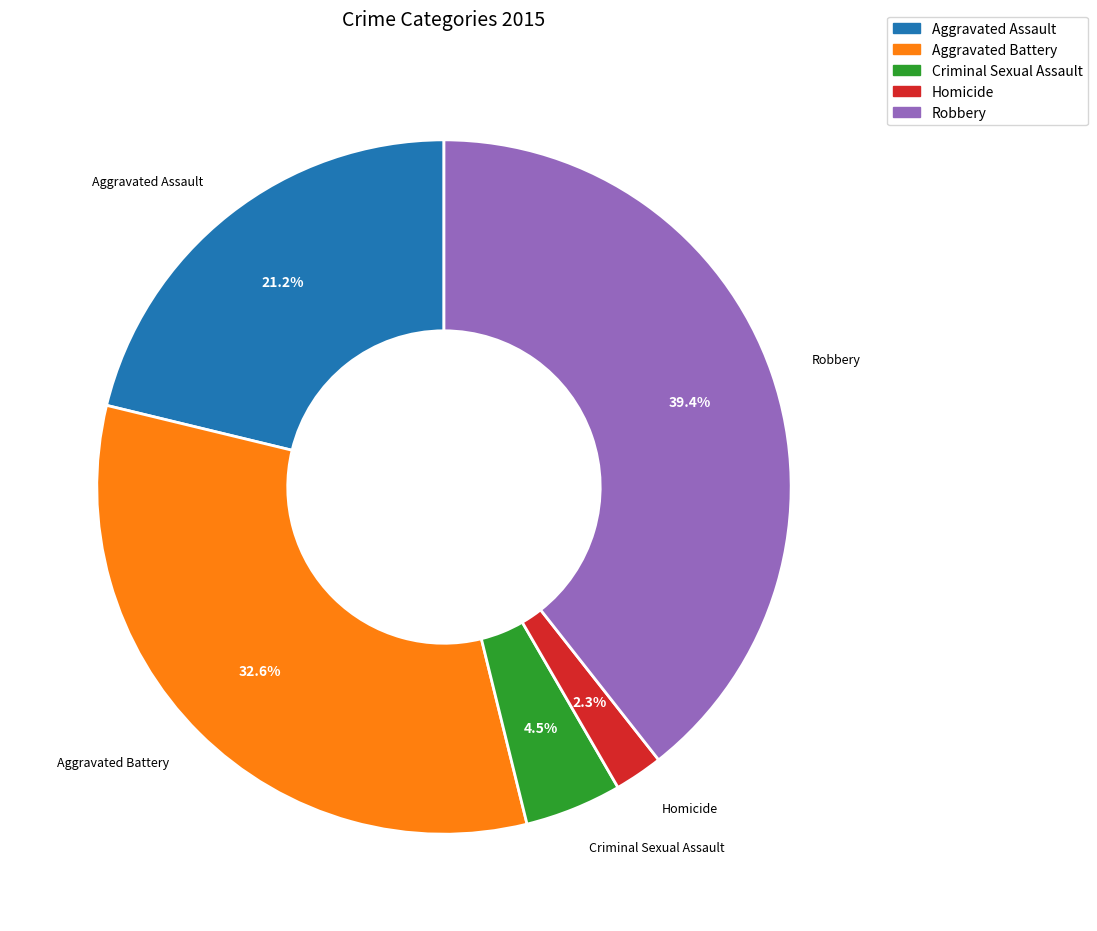

Which slice is the smallest?

Homicide